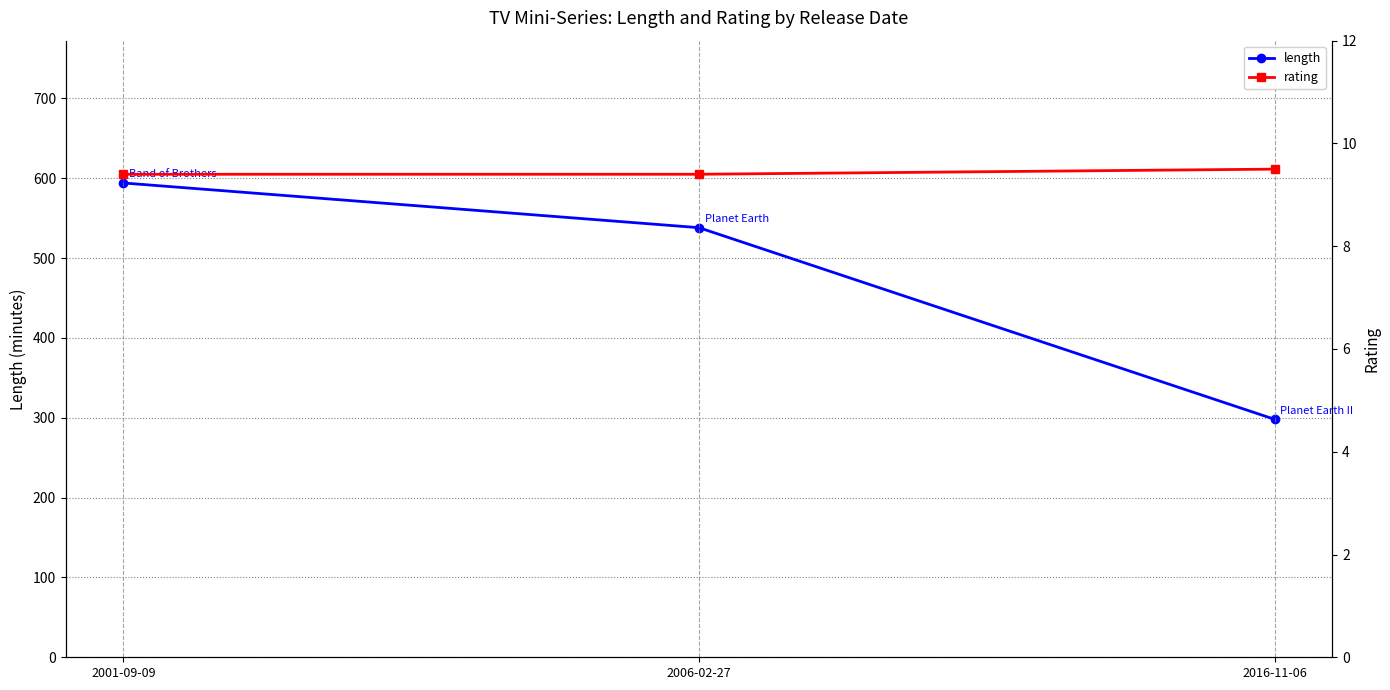

What is the label of the 2nd point from the right?

2006-02-27